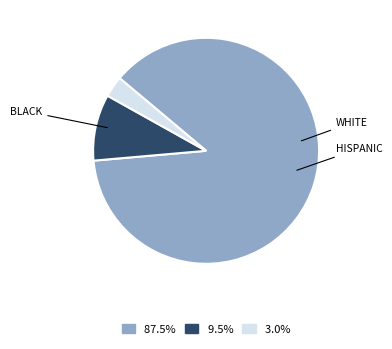

Does 9.5% account for over 50% of the chart?

No